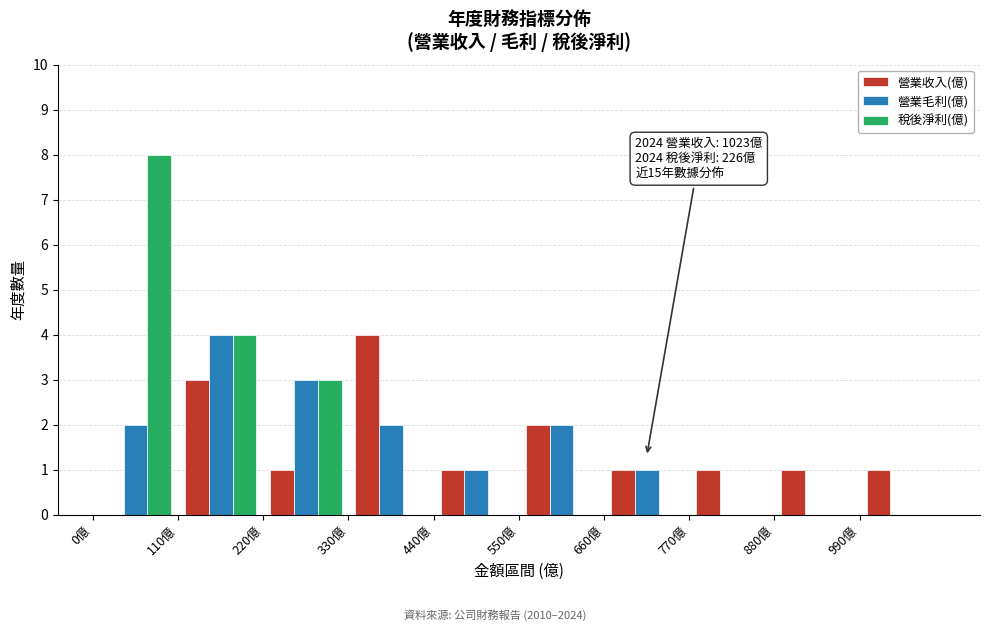

In the 營業毛利(億) series, which range on the x-axis has the tallest bar?

110 to 220